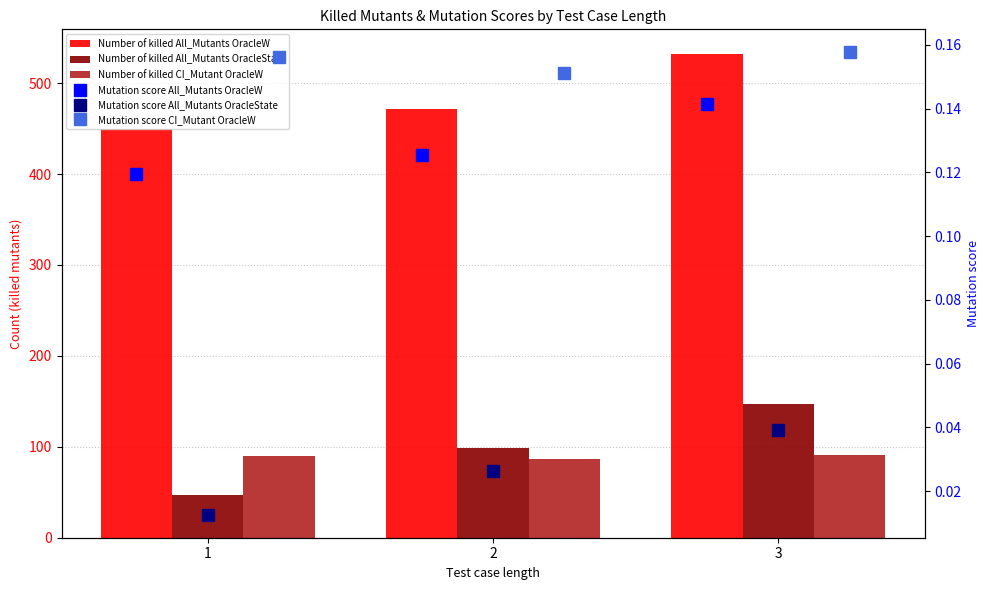

Is it true that Mutation score All_Mutants OracleW equals 0.1 at 1?

True